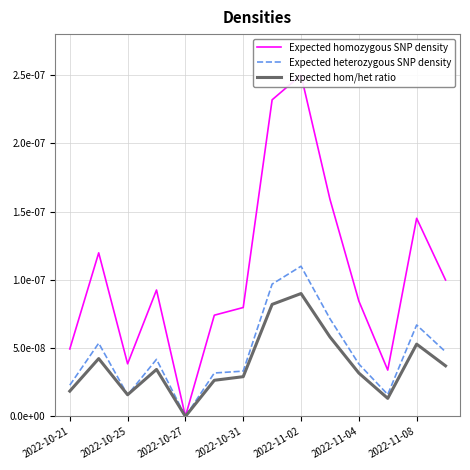

How many lines are shown in the chart?

3